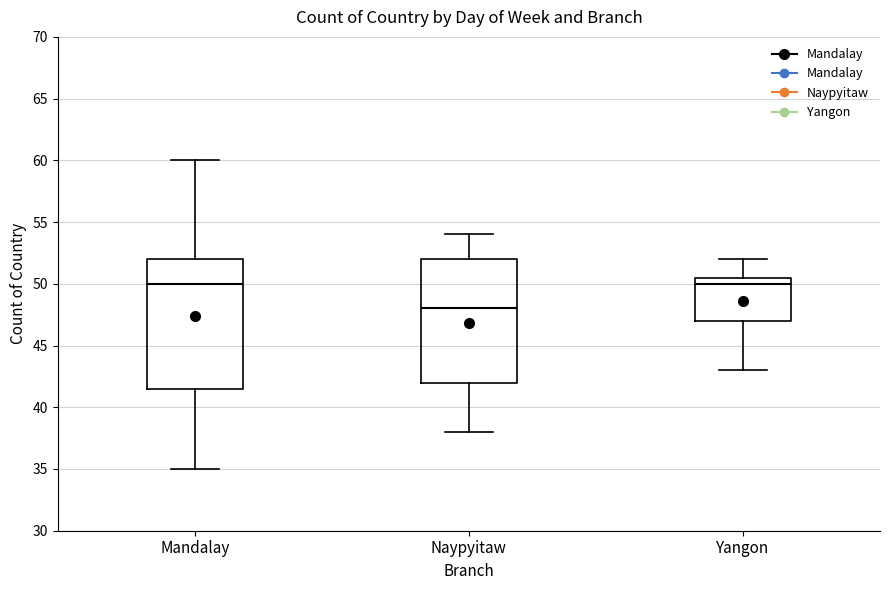

Where does the upper whisker of the box for Yangon end on the y-axis? The values are not printed on the chart, so give them approximately, as read against the axis.

52.0